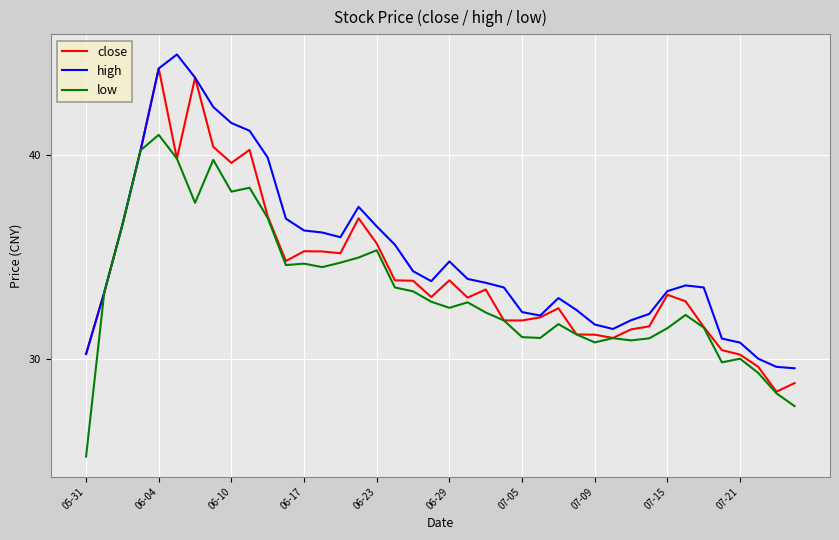

Rank the series by their average value, from lowest to highest.

low, close, high